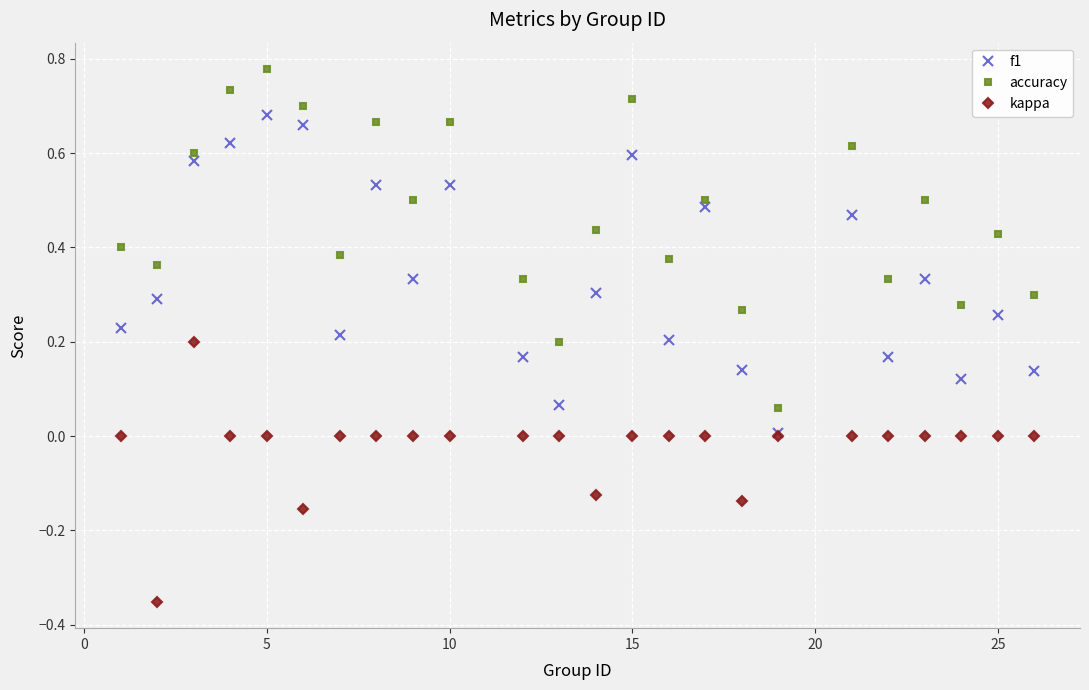

Which series has the largest range (max minus min)?

accuracy